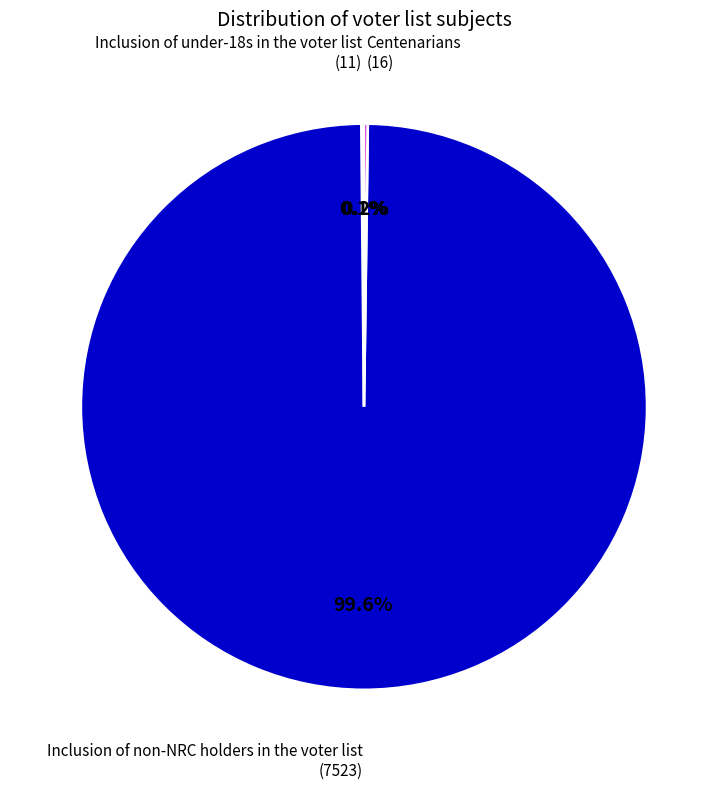

Does any single category account for the majority?

Yes